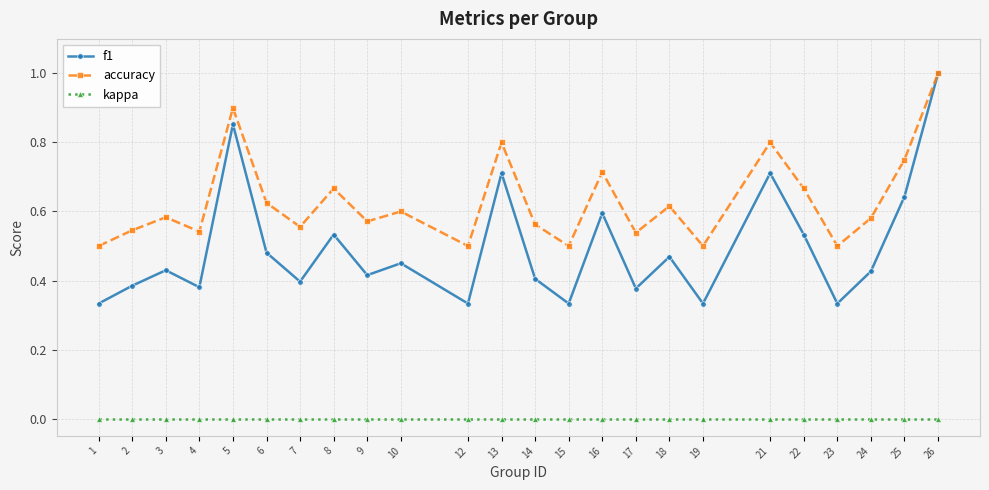

Between 12 and 13, which series saw the biggest shift?

f1